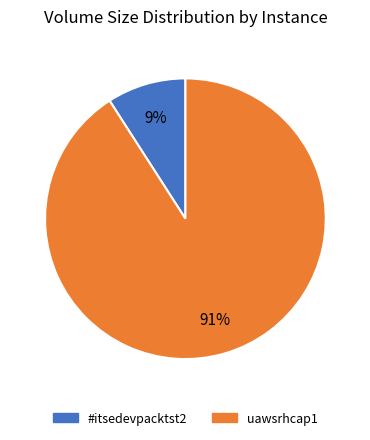

What is the majority slice?

uawsrhcap1